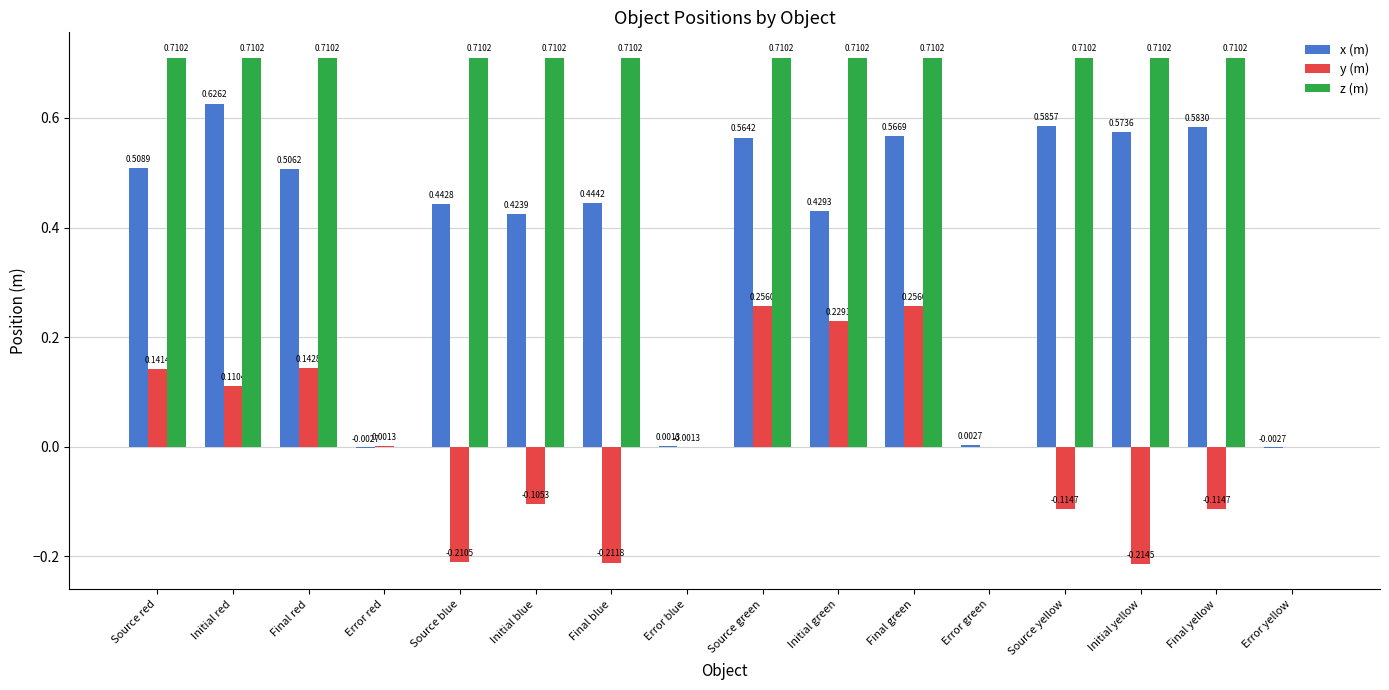

What is the sum of the z (m) values at Initial blue and Final blue?

1.4